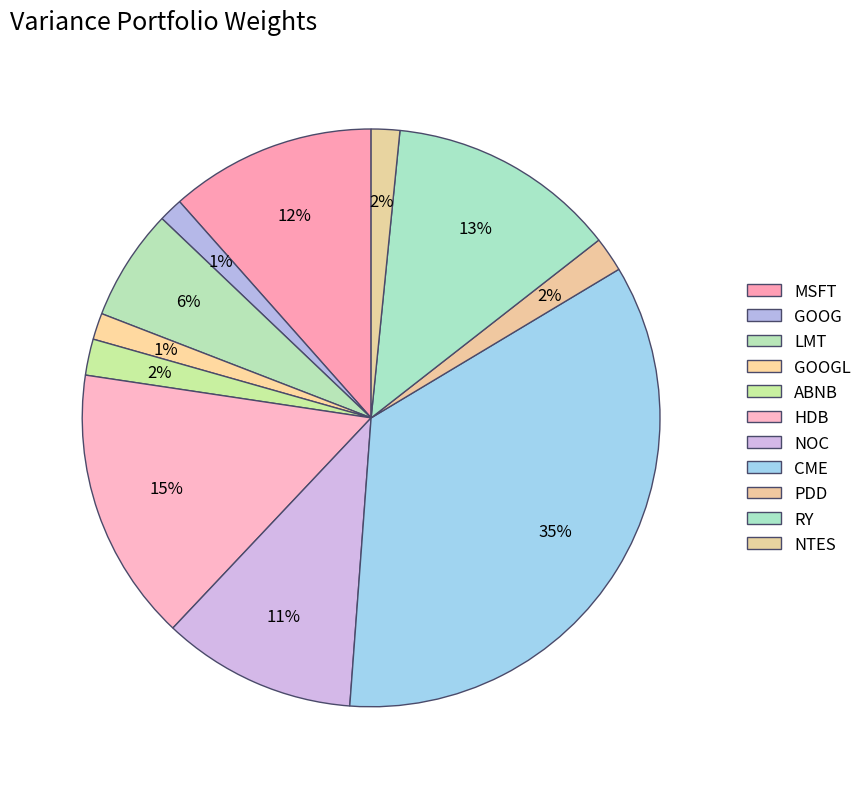

To the nearest percent, what percentage of the pie is ABNB?

2%